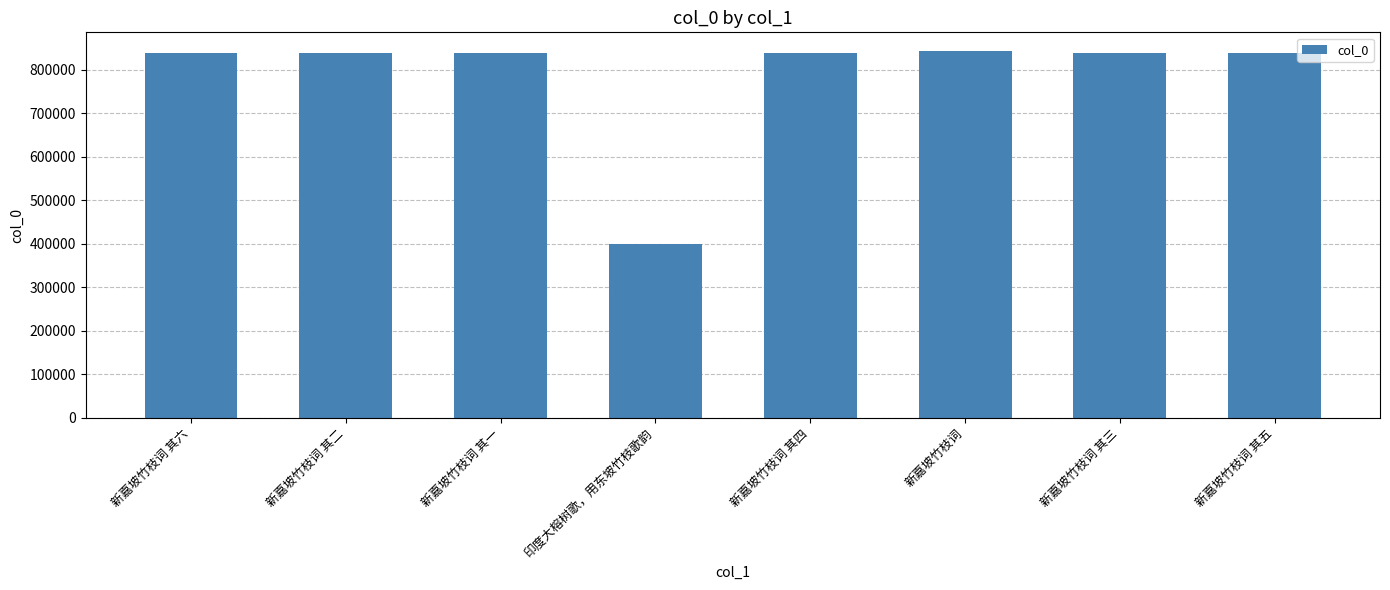

How many series are shown in this chart?

1